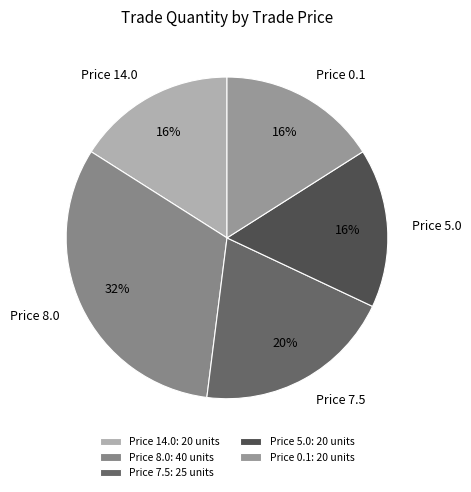

To the nearest percent, what is the difference between the largest and smallest slice percentages?

16%